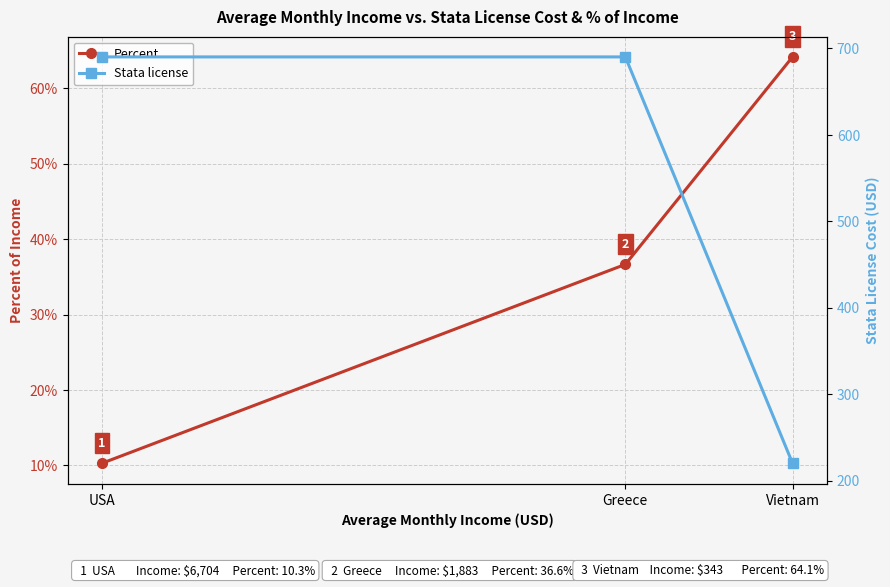

What is the value of the Stata license point at the 1st from the left?

690.0